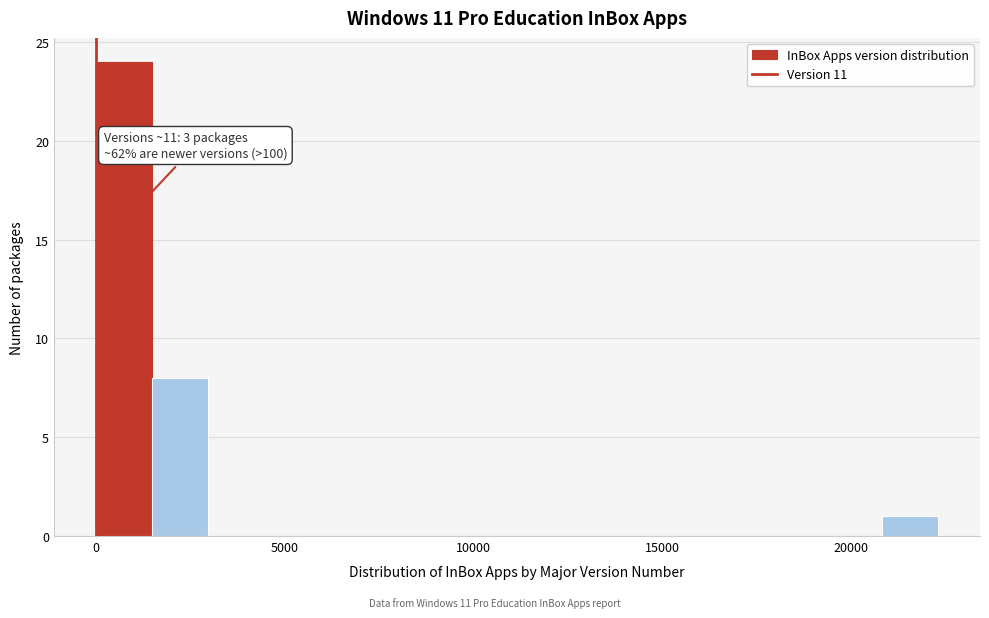

Read against the x-axis, roughly where is the centre of the tallest bar?

500